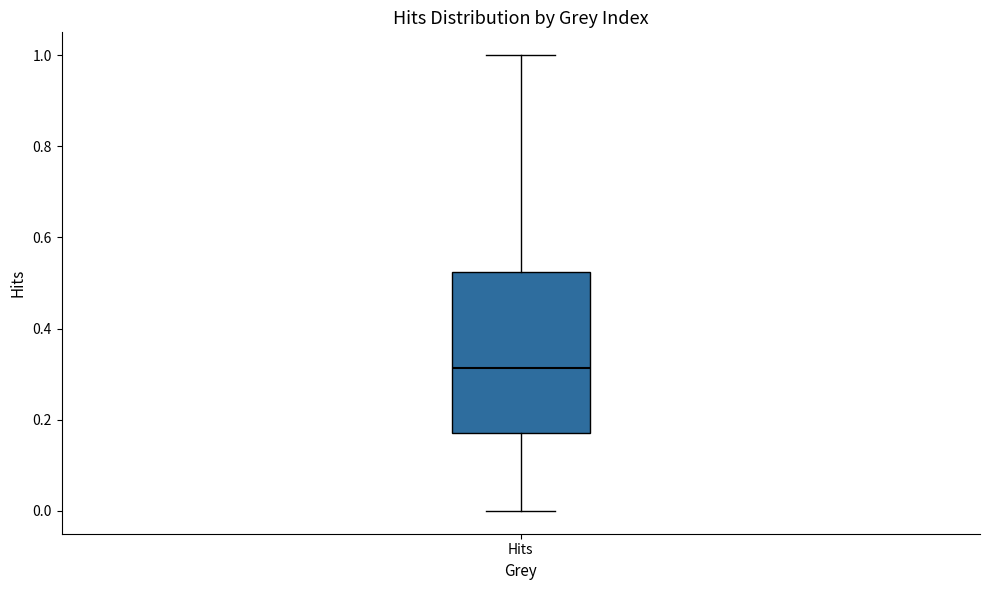

Transcribe this box plot: give where the median line is, the range the box spans, and where the two whiskers end, as read against the y-axis. The values are not printed on the chart, so give them approximately, as read against the axis.

median 0.32, box 0.18 to 0.52, whiskers 0.00 to 1.00